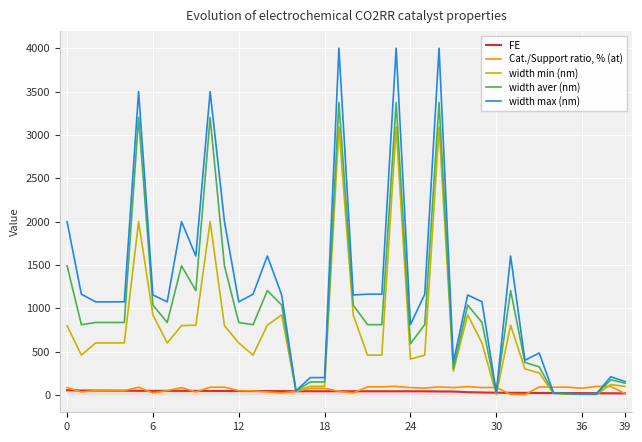

What is the average value of the width aver (nm) series?

1003.6